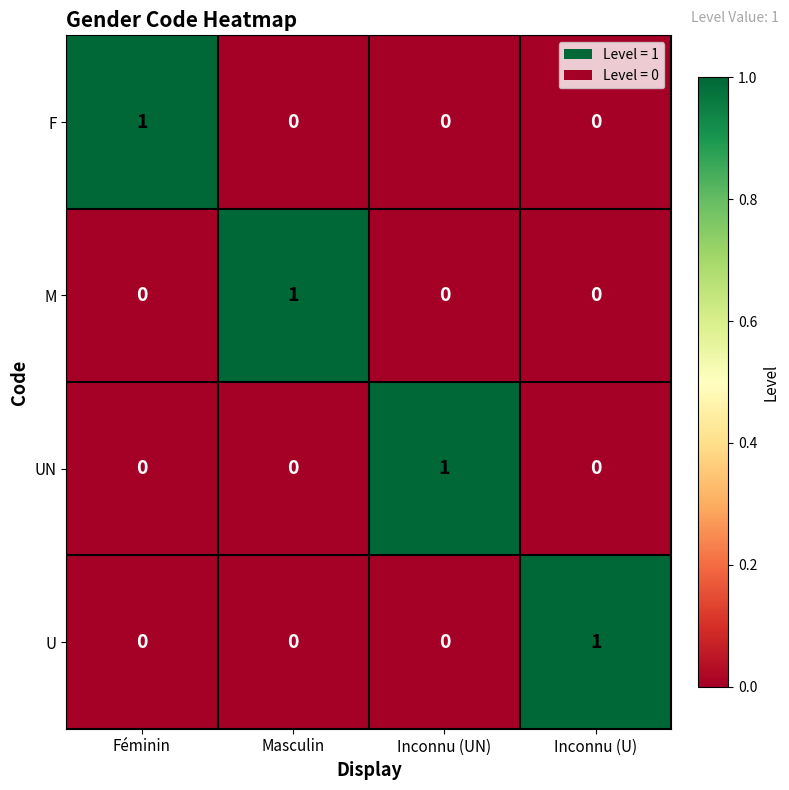

Which category has the highest value in the F series?

Féminin